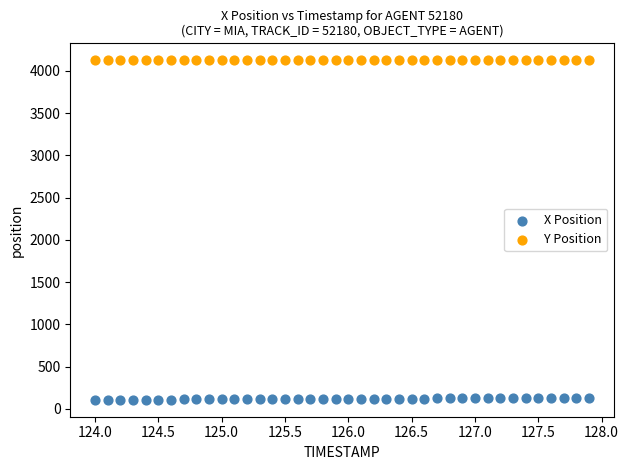

Across all data points, what is the range of Y values (max minus min)?

4017.4